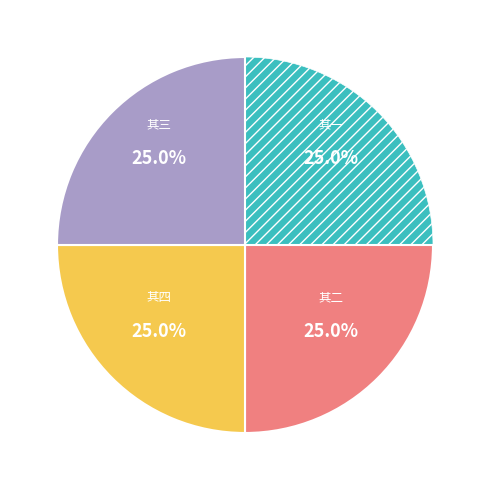

Does any single category account for the majority?

No